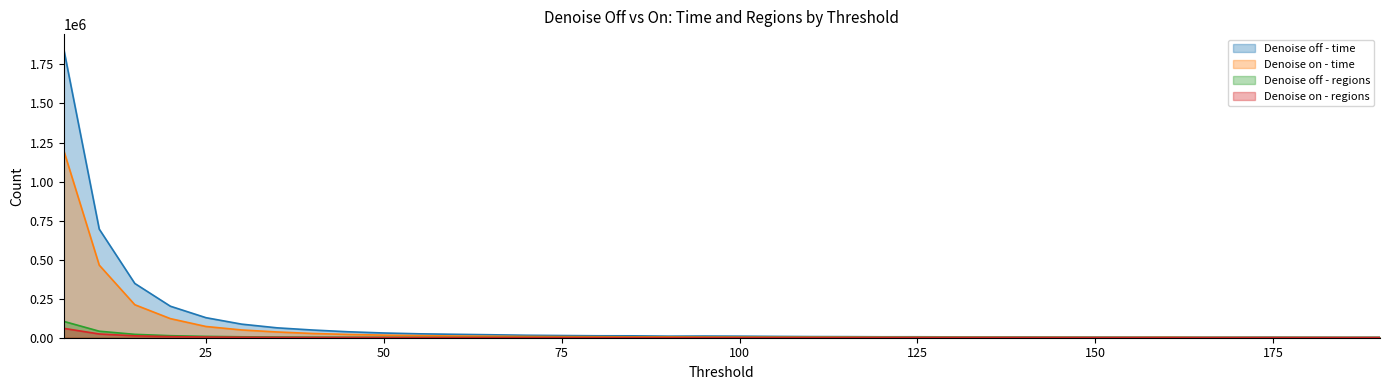

Rank the series at 165 from highest to lowest value.

Denoise off - time, Denoise on - time, Denoise off - regions, Denoise on - regions